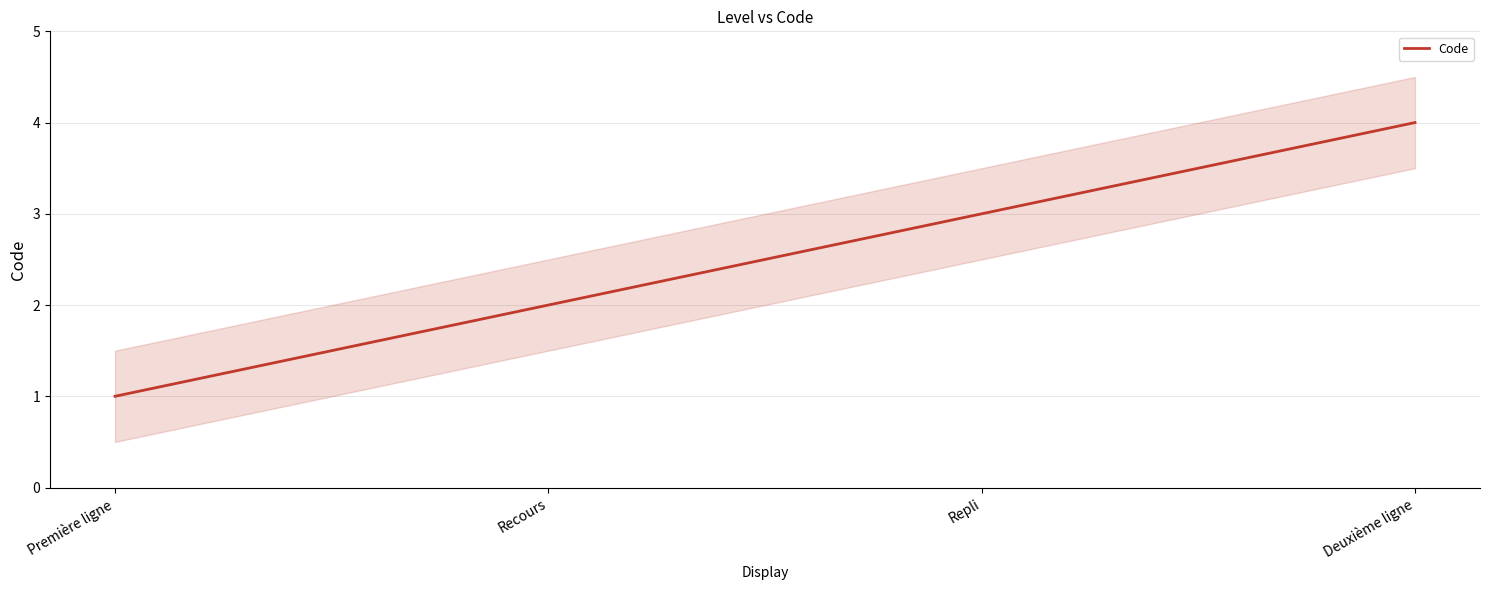

What is the change in value from Repli to Deuxième ligne?

+1